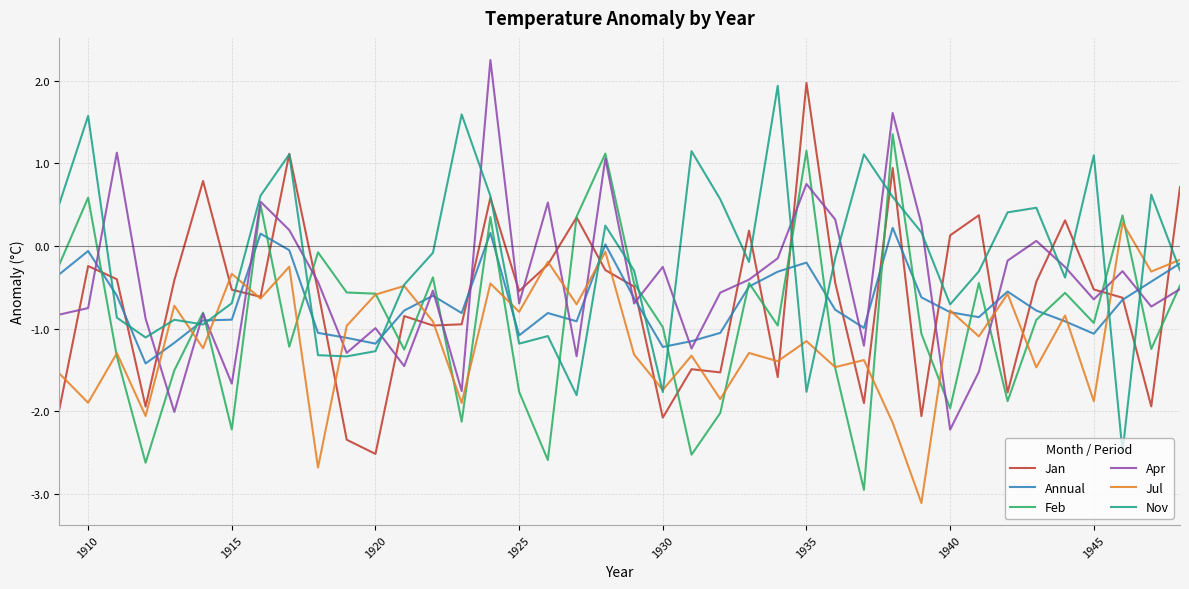

What is the smallest value displayed?

-3.1